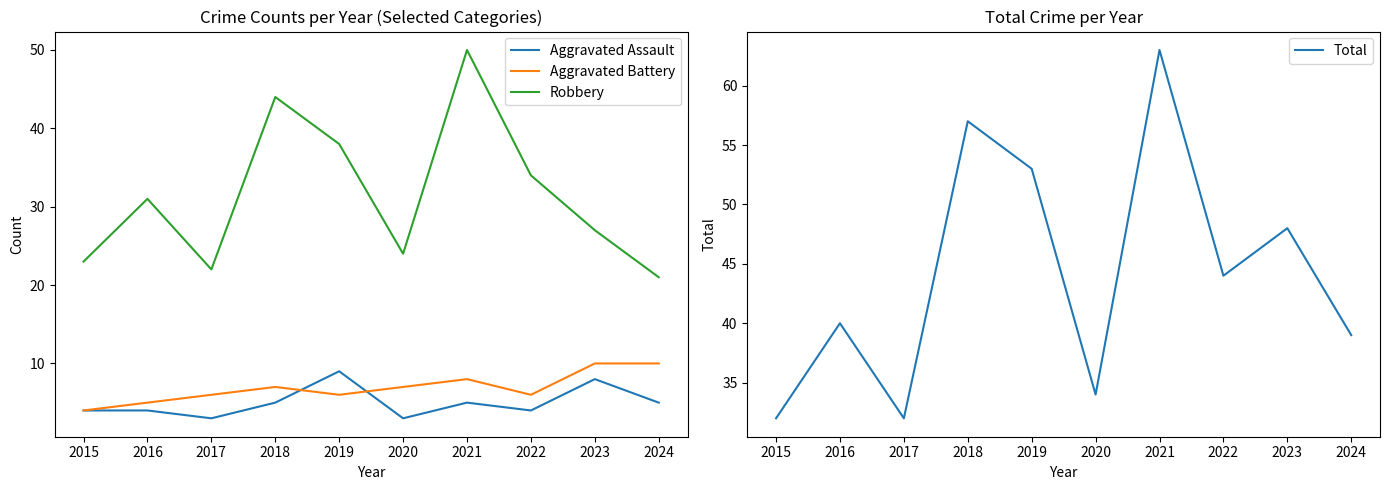

Count the number of data series in this chart.

4